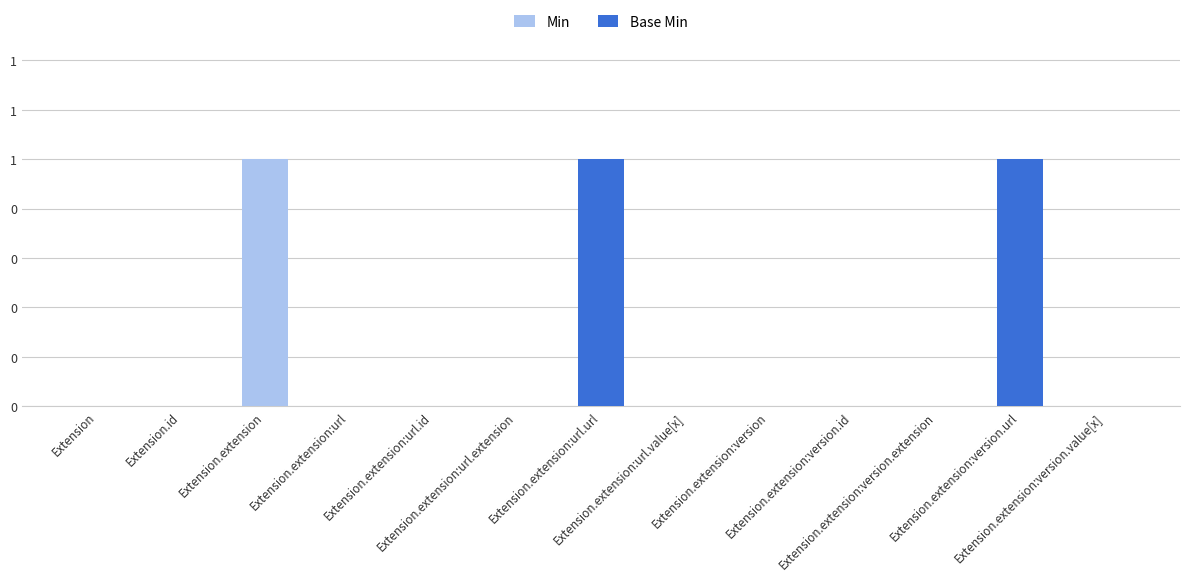

Is the value of Base Min at Extension.extension:url.url greater than the value of Min at Extension.extension:version.id?

Yes